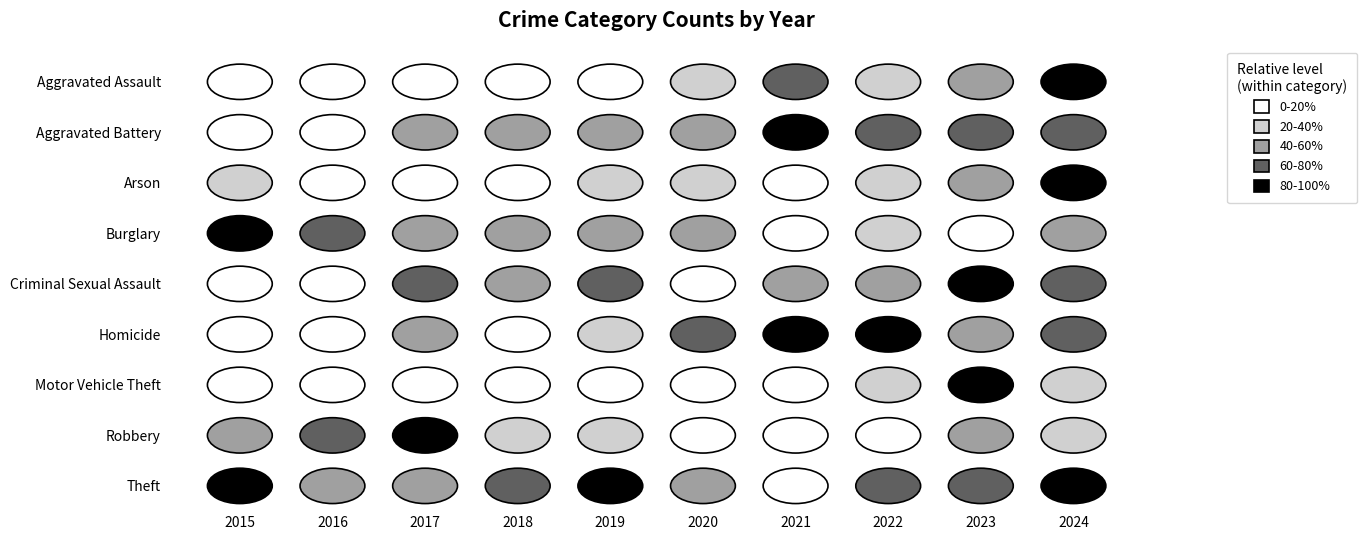

Which category has the highest value in the Arson series?

2024